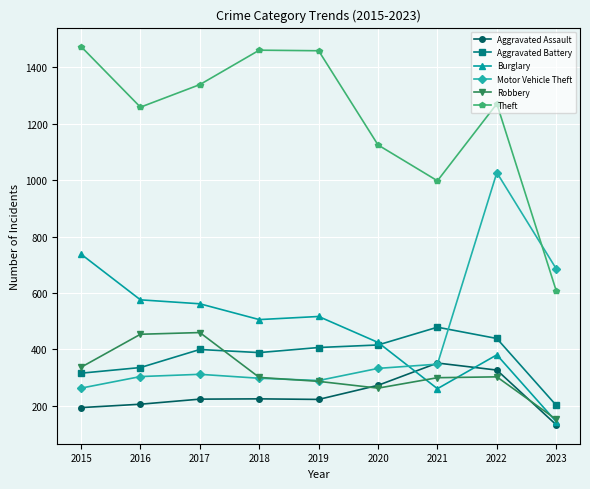

Where is Motor Vehicle Theft nearest to the value 645?

2023